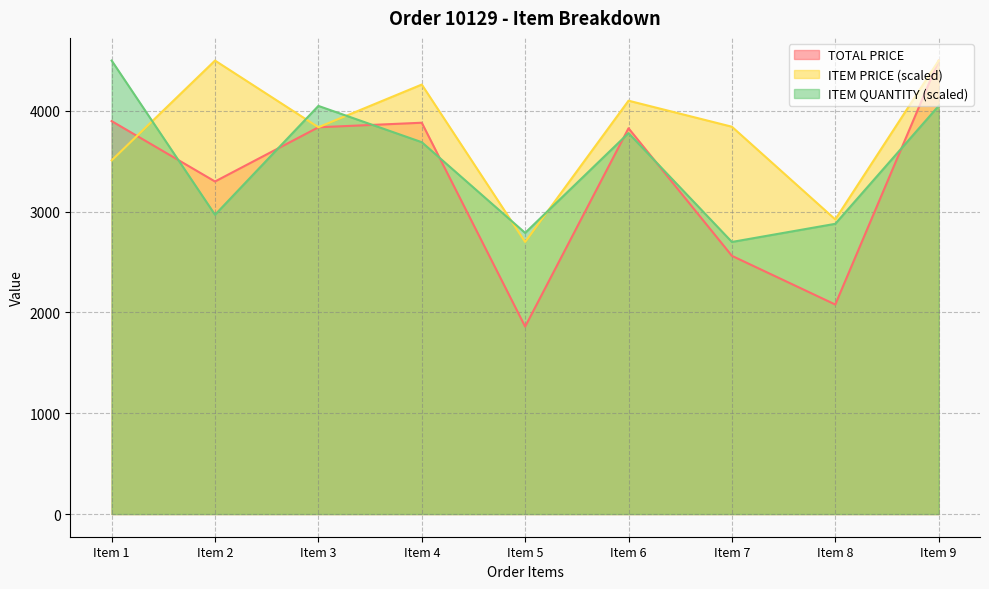

Where is ITEM QUANTITY nearest to the value 3600?

Item 4